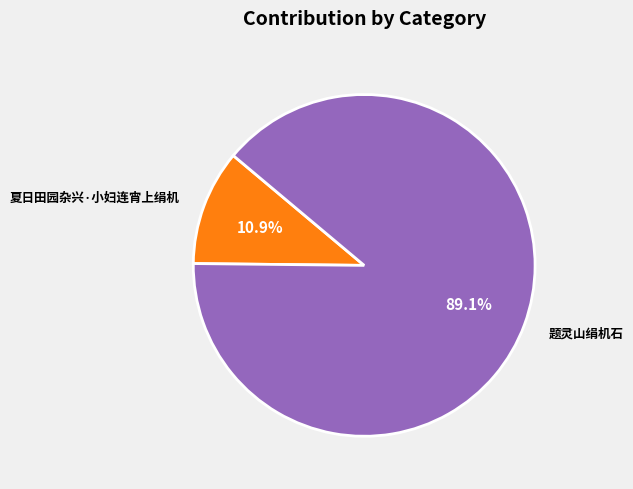

What is the largest slice in the pie chart?

题灵山绢机石